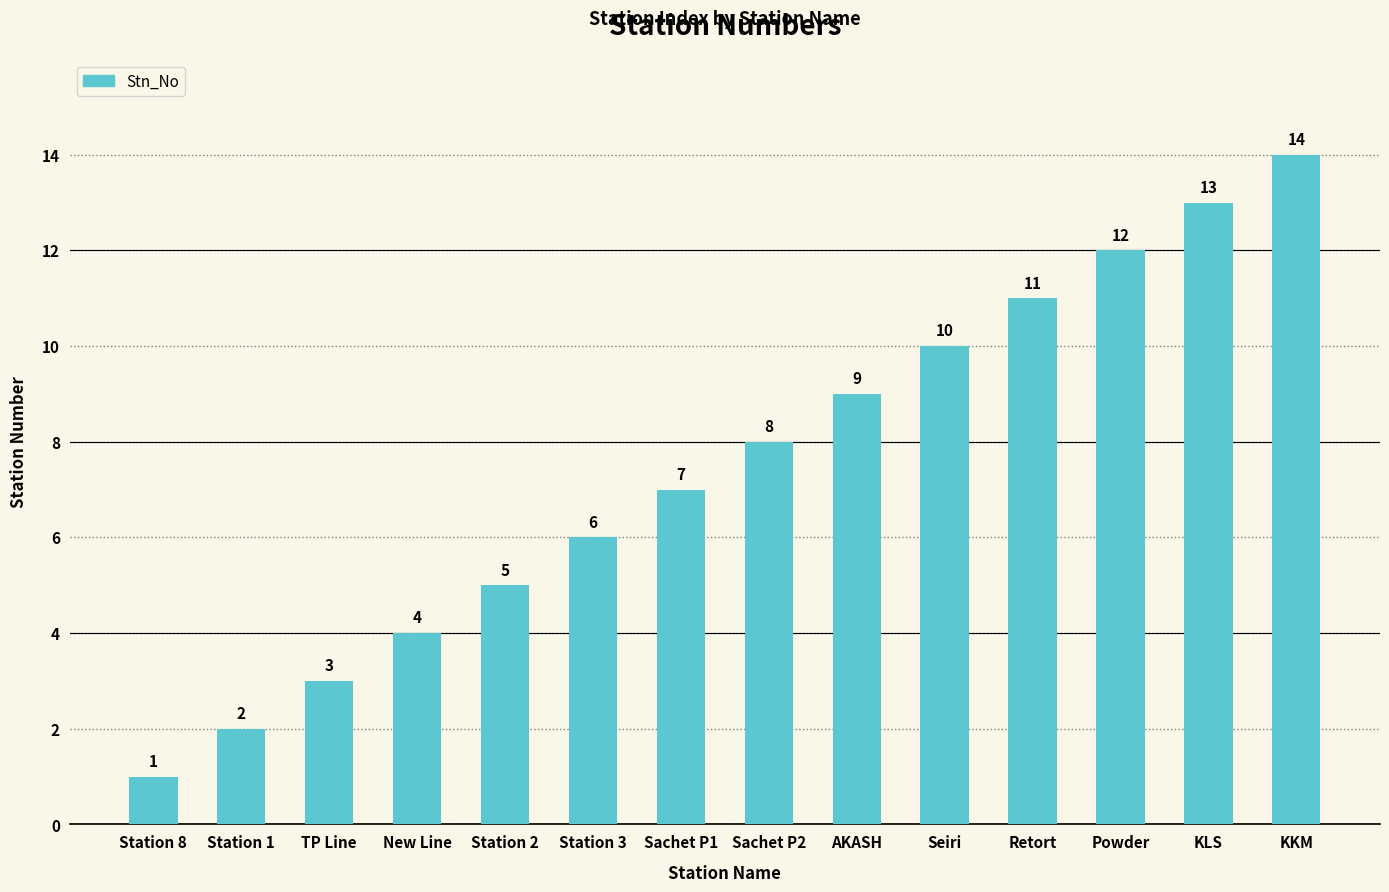

What is the label of the 12th bar from the right?

TP Line